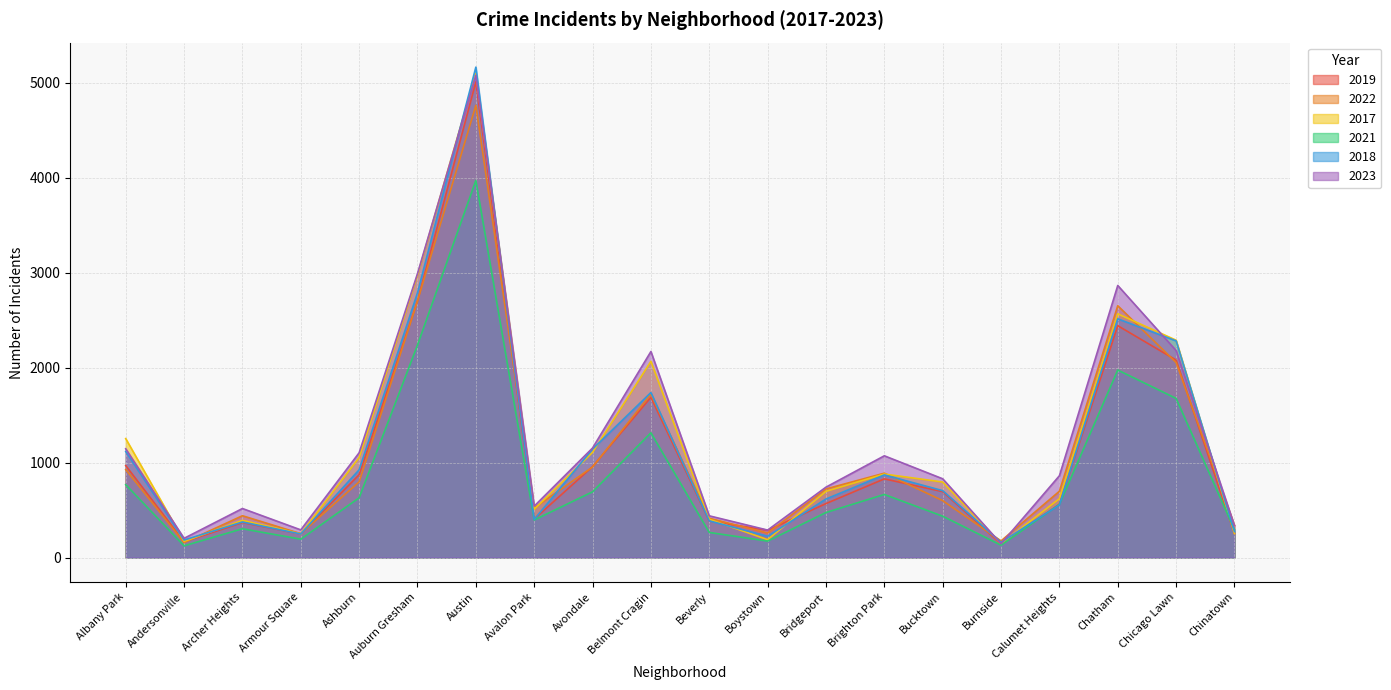

Which series changed the most between Beverly and Calumet Heights?

2023